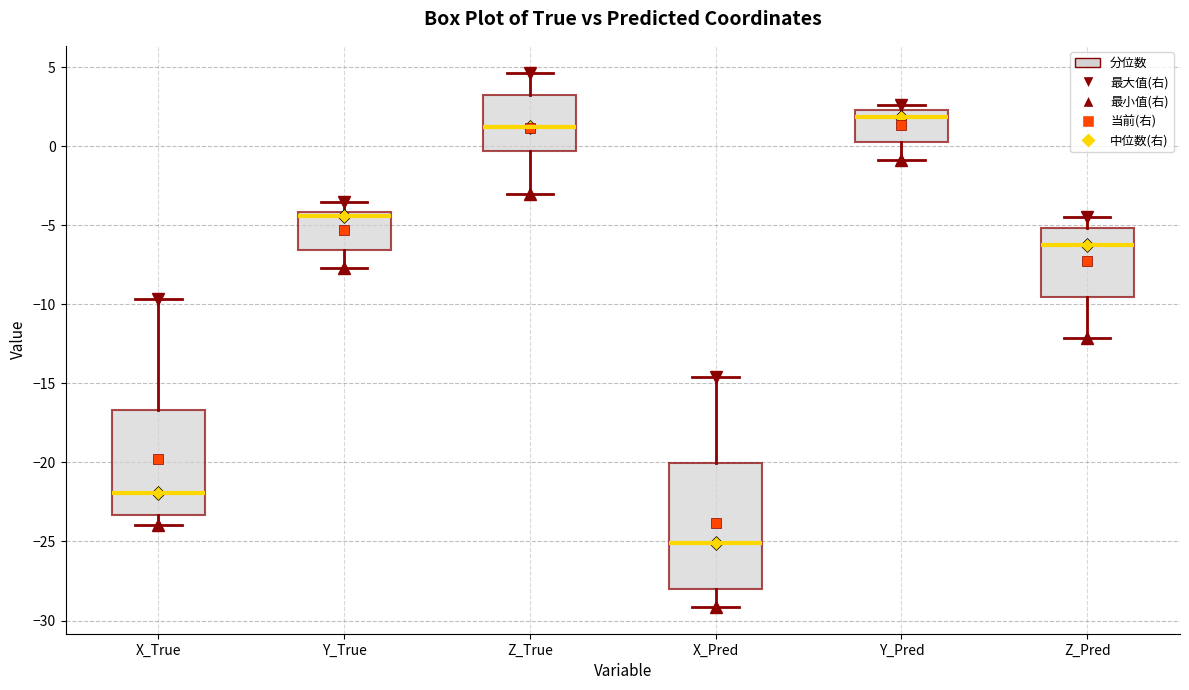

Comparing the boxes themselves (not the whiskers), which one is the tallest?

X_Pred